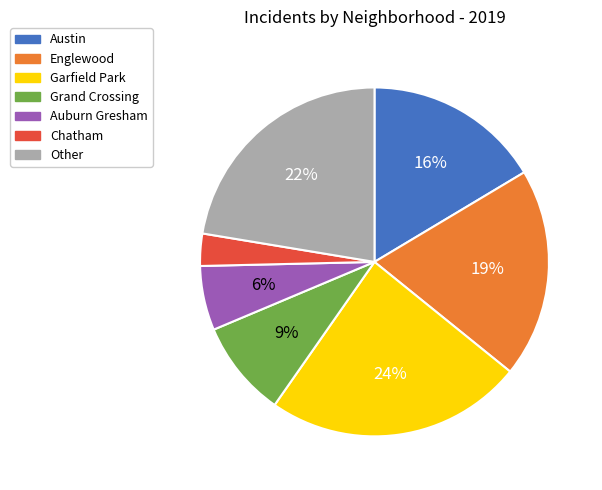

Do Chatham and Garfield Park together represent more than half of the pie?

No